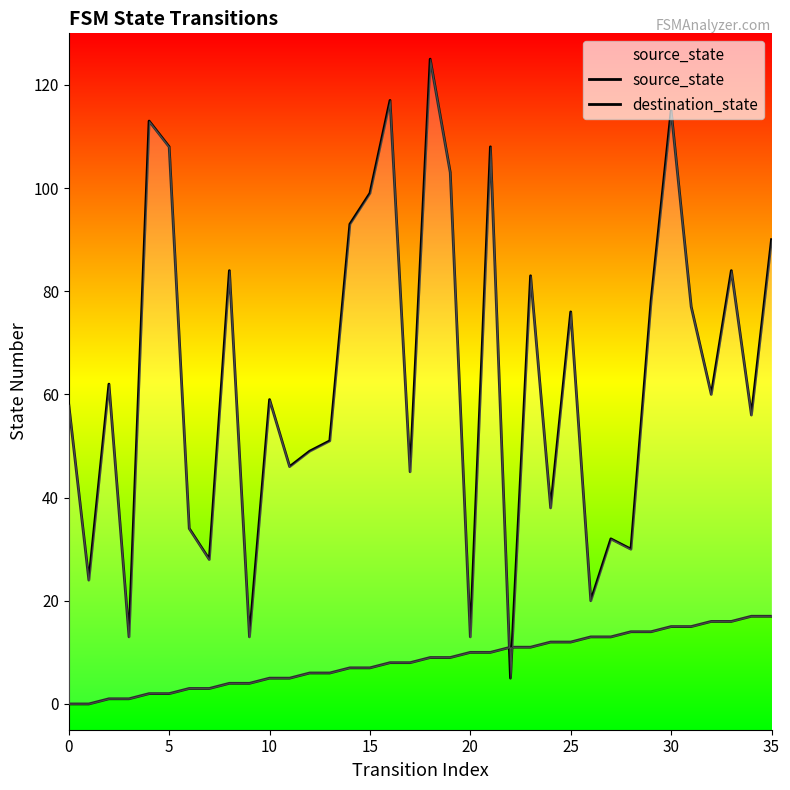

Which series has the widest spread of values?

destination_state